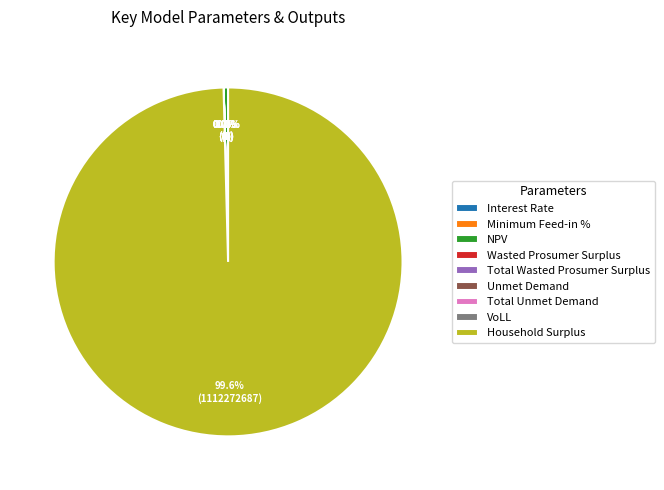

Is it true that Unmet Demand is 0% of the pie?

True